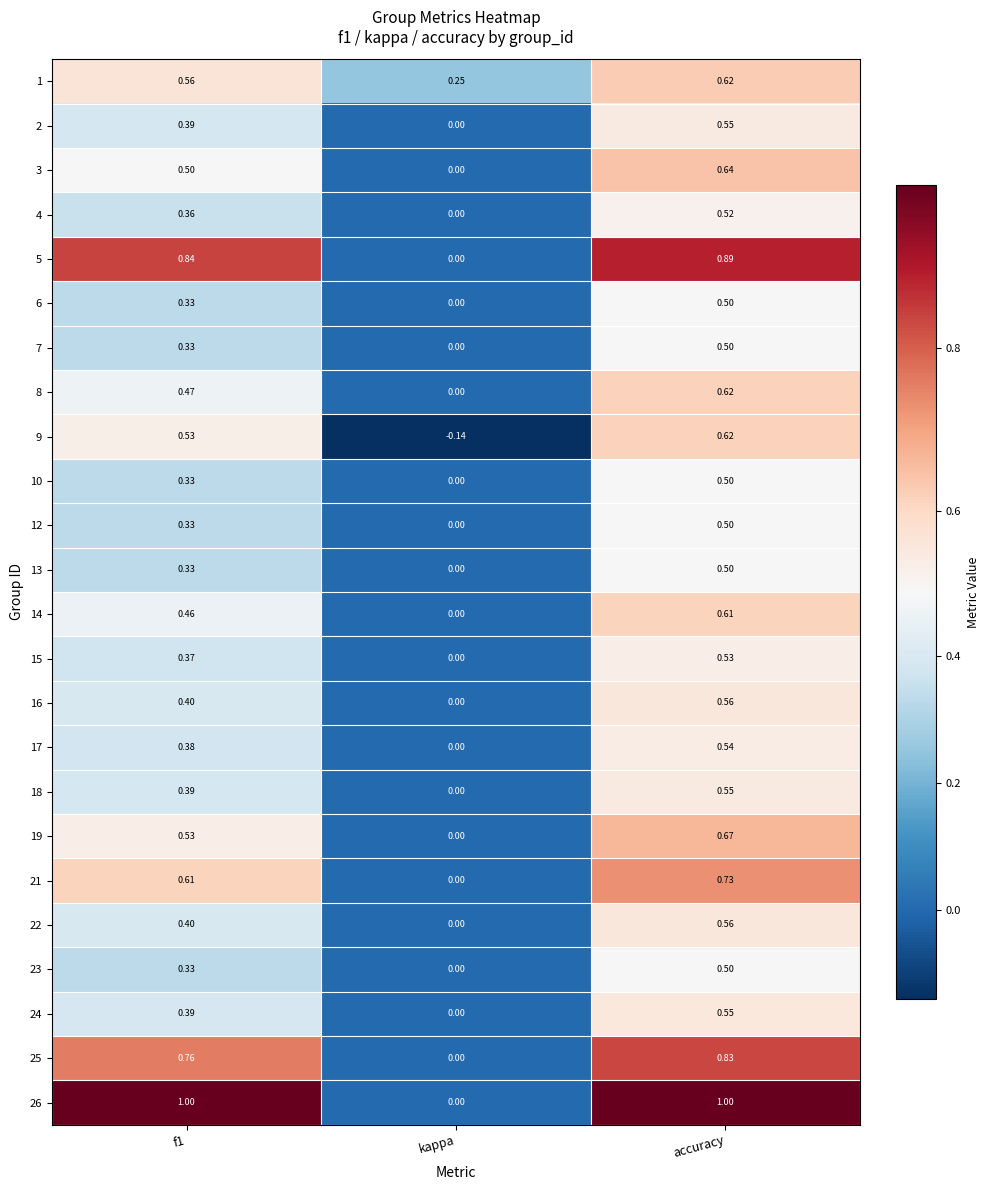

At which label does 25 reach its peak?

accuracy